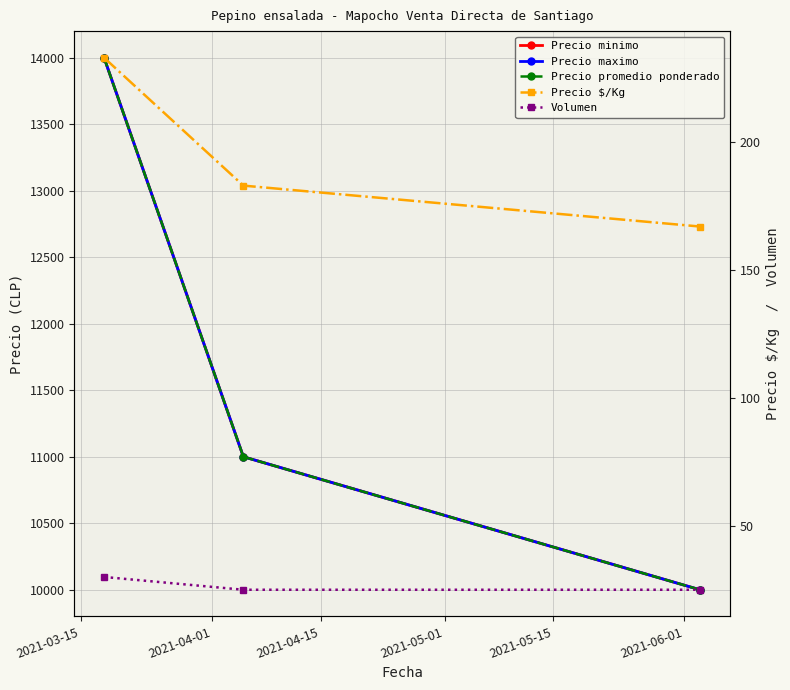

Which category has the highest value in the Precio minimo series?

2021-03-15